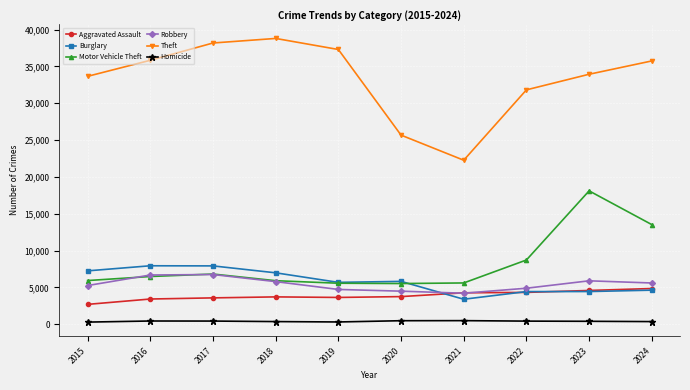

What is the total value across all series at 2019?

57217